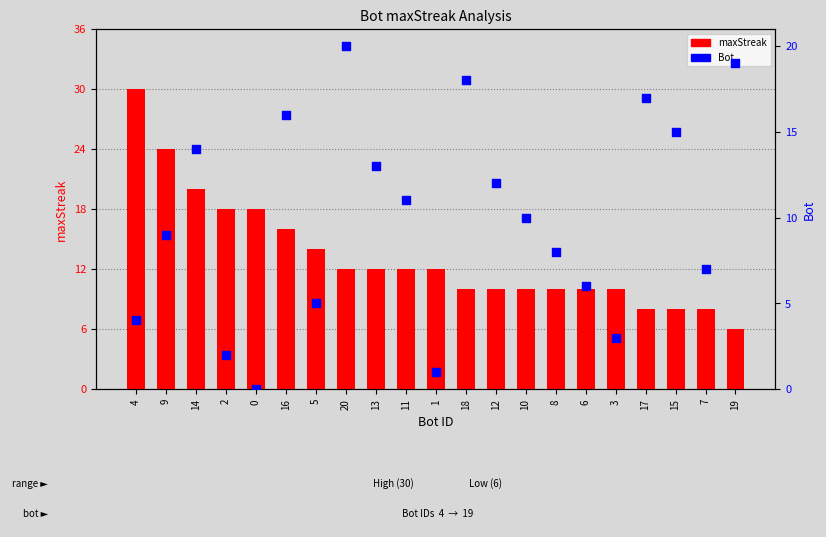

At which category is the sum across all series the highest?

4